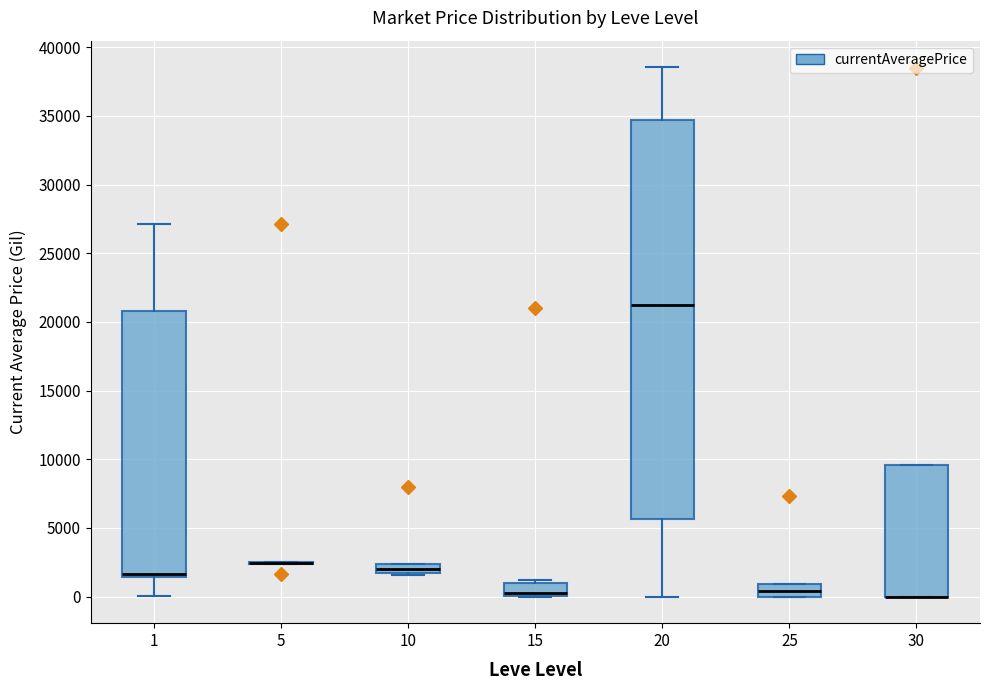

Where is the lower edge of the box at x = 20 on the y-axis? The values are not printed on the chart, so give them approximately, as read against the axis.

5500